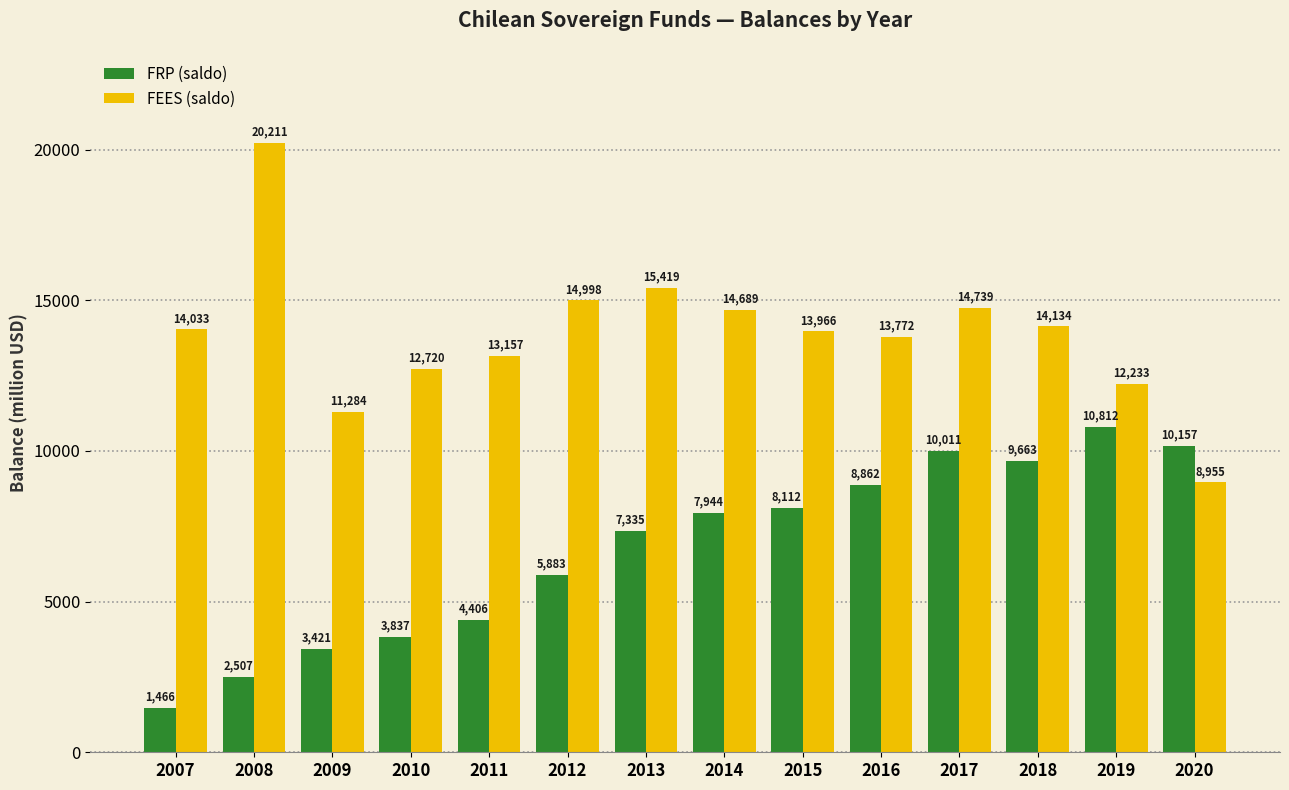

What are all the series names shown in the legend?

FRP (saldo), FEES (saldo)